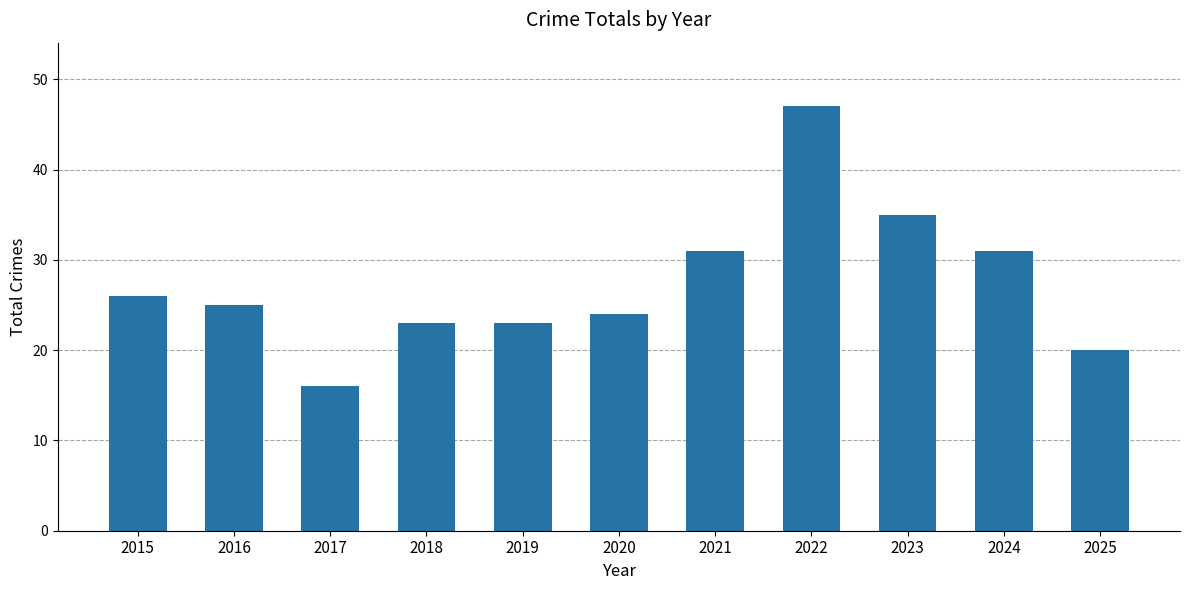

Which category has the lowest value across all series?

2017